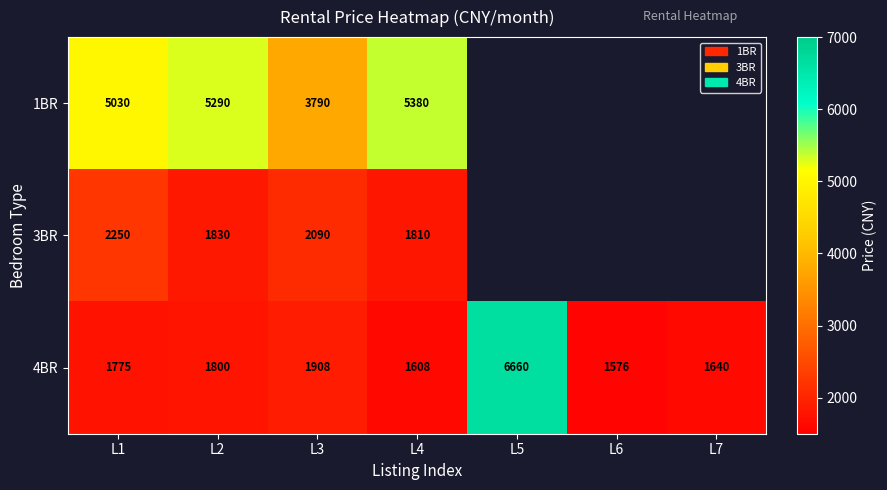

True or false: 4BR has a value of 1640 at L7.

True